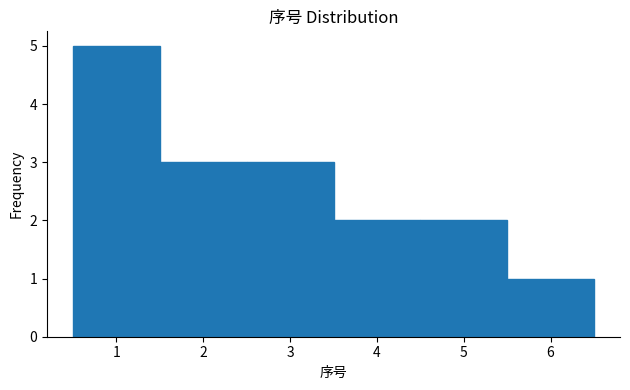

Reading left to right, transcribe this chart: for each bar, give the range it covers on the x-axis and its height. The values are not printed on the chart, so give them approximately, as read against the axis.

0.5 to 1.5: 5
1.5 to 2.5: 3
2.5 to 3.5: 3
3.5 to 4.5: 2
4.5 to 5.5: 2
5.5 to 6.5: 1